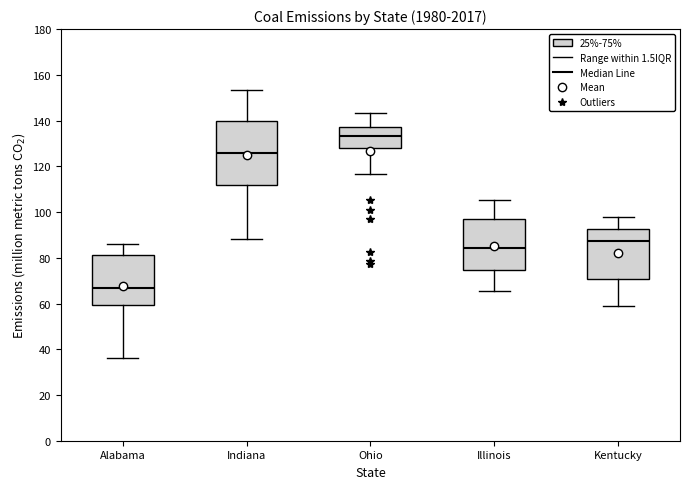

Which box has the highest median line?

Ohio